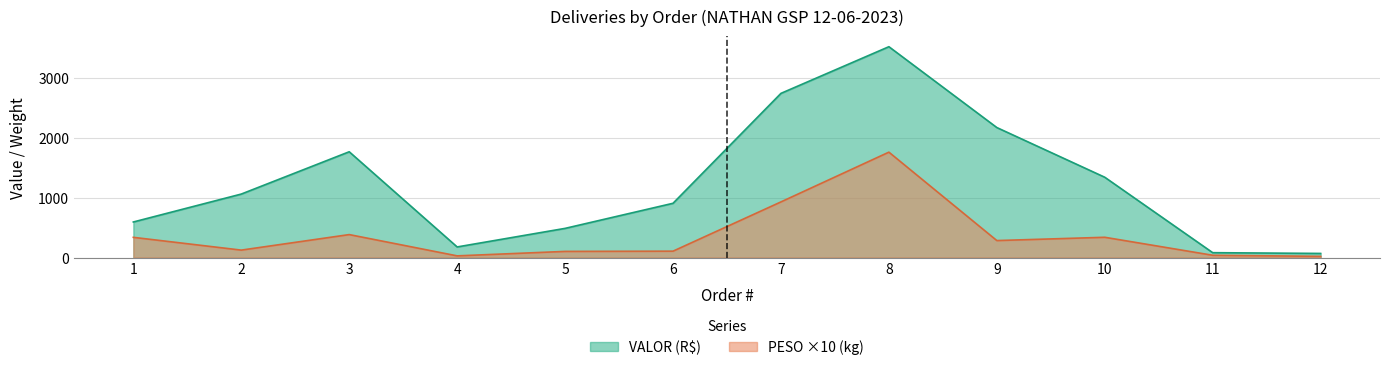

Rank the series at 12 from highest to lowest value.

VALOR, PESO